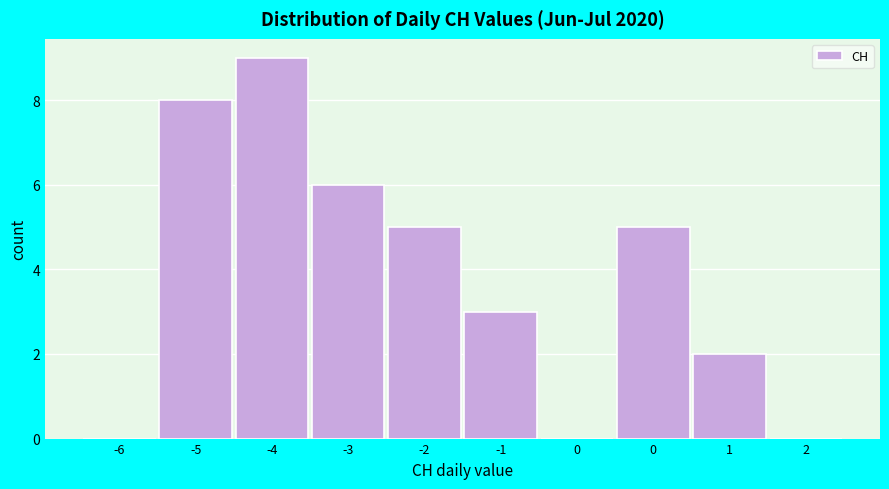

How many series are shown in this chart?

1